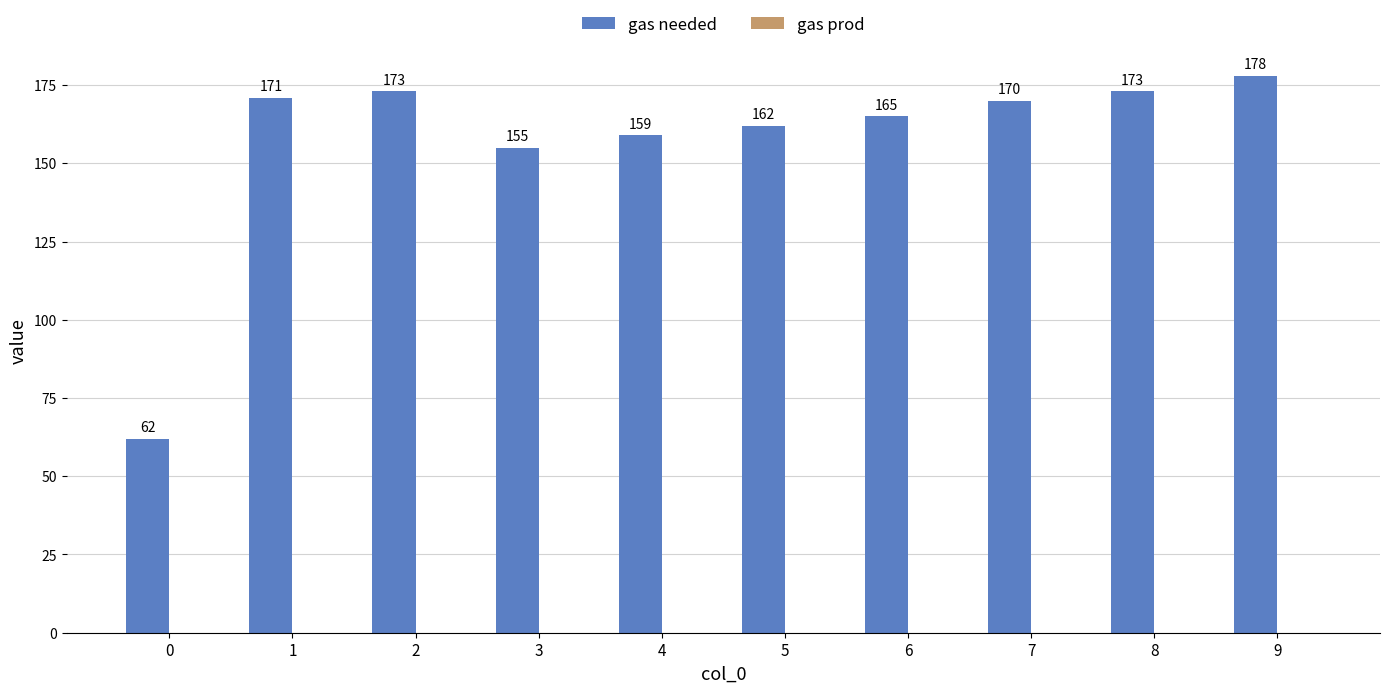

What is the value of the 5th bar from the left?

159